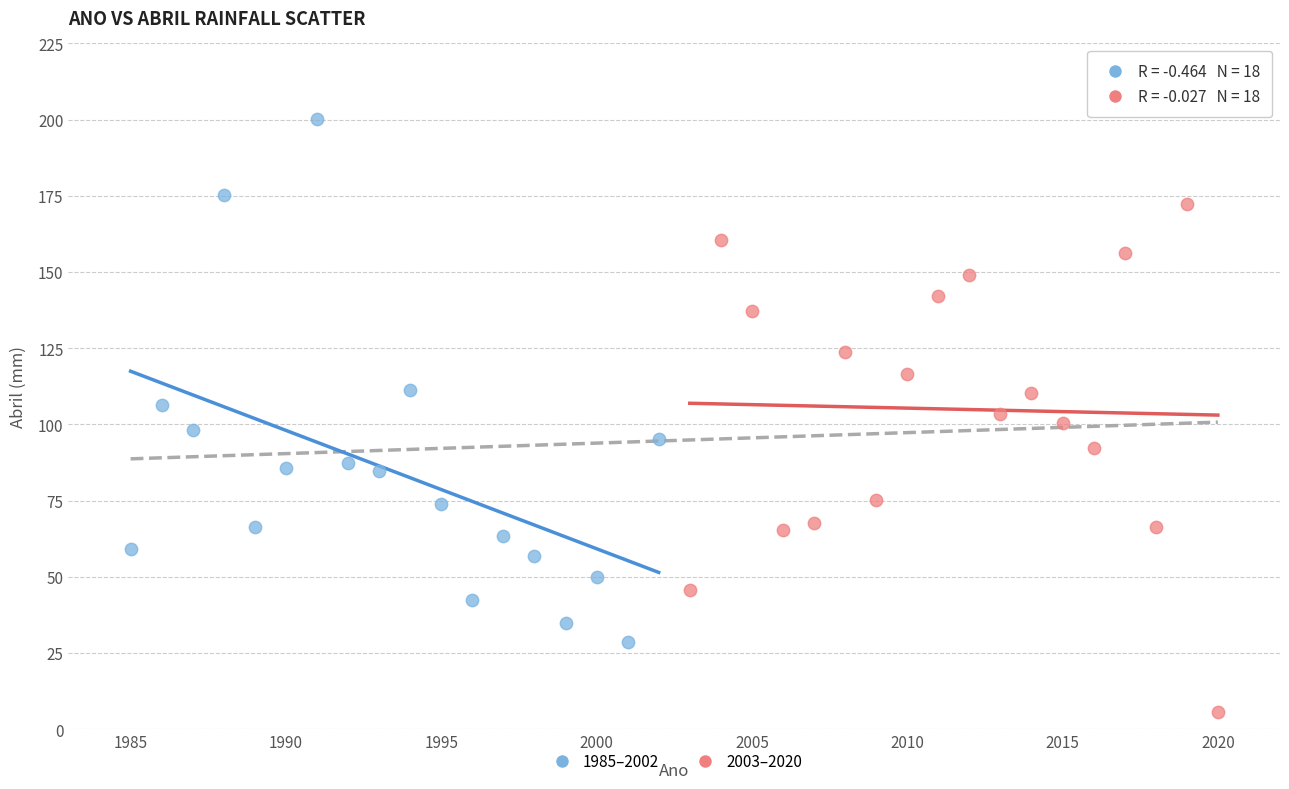

Which series contains the lowest Y value?

2003–2020